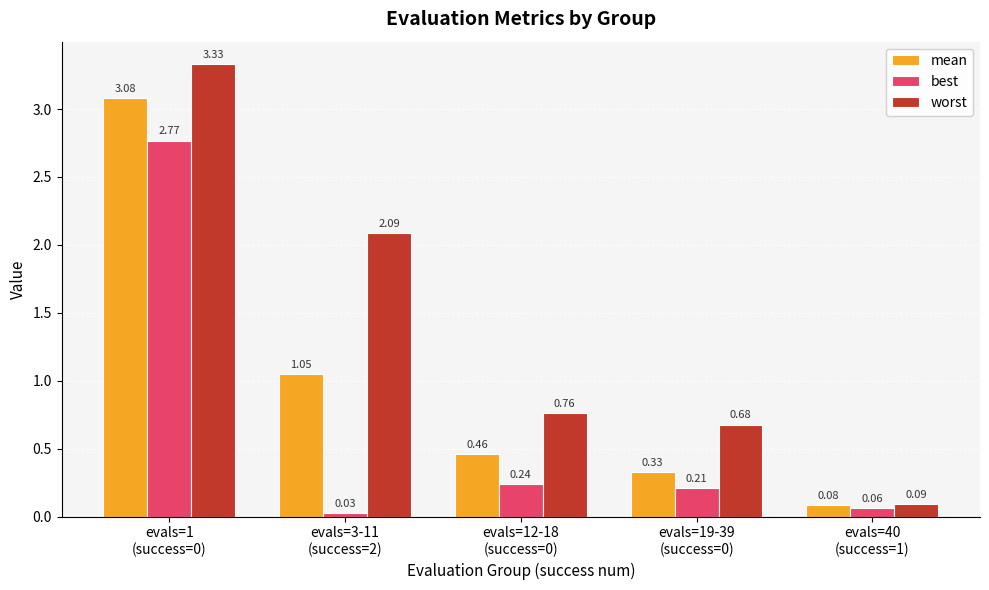

How many distinct data groups are displayed?

3